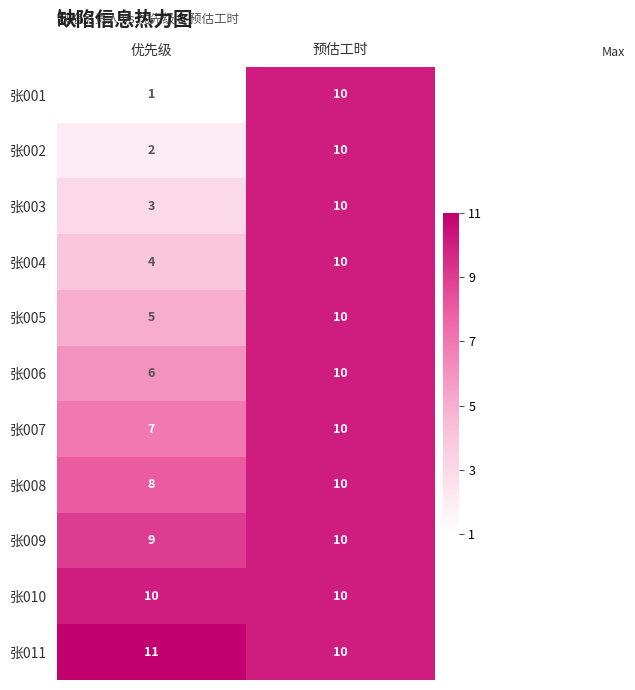

At which category is the sum across all series the highest?

预估工时